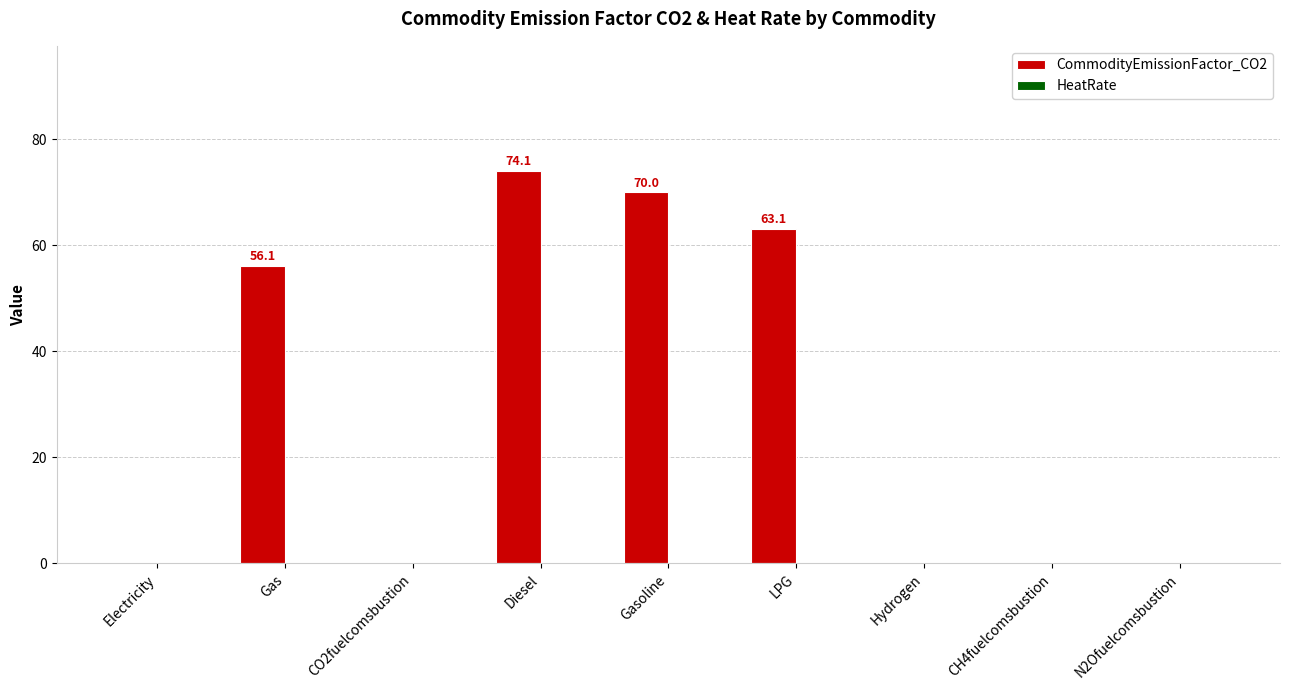

What is the sum of the values at LPG and Gasoline?

133.1